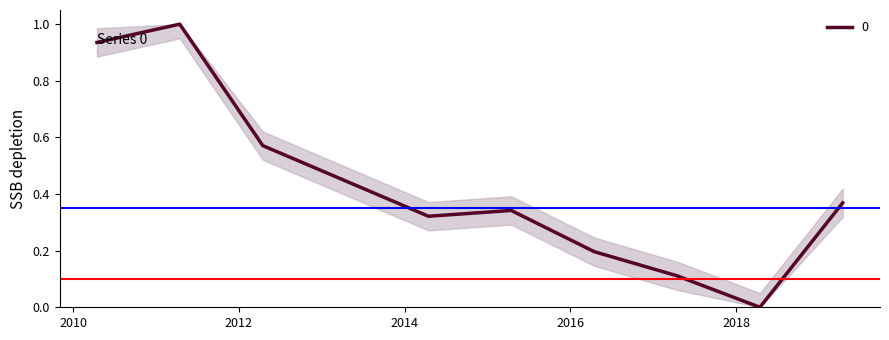

What is the difference between the maximum and minimum values?

1.0